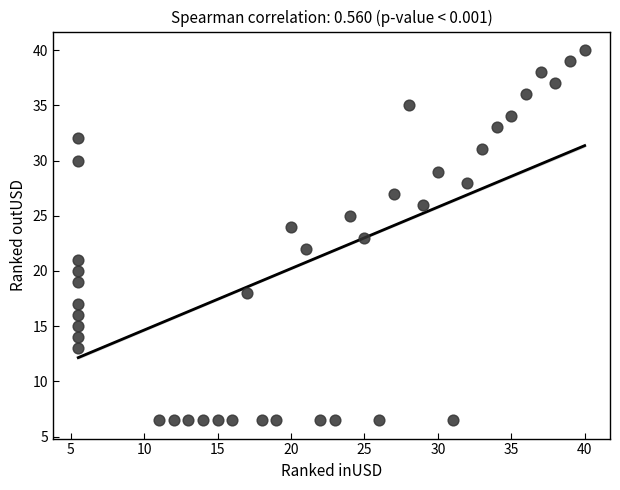

What is the range of Y values (max minus min)?

33.5